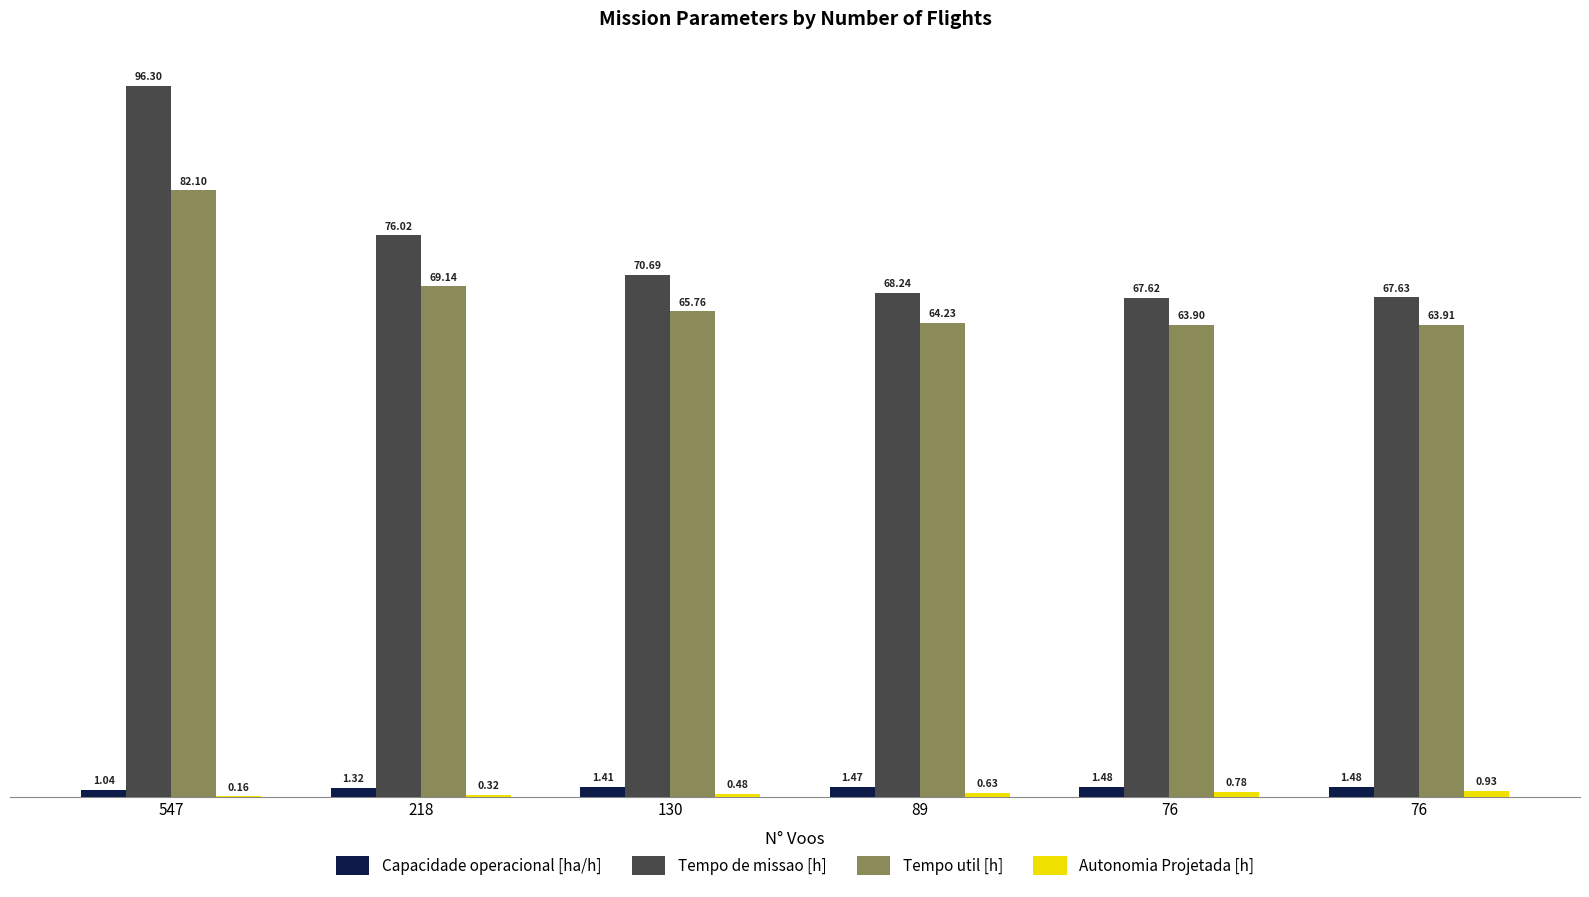

How many groups of bars are there?

6